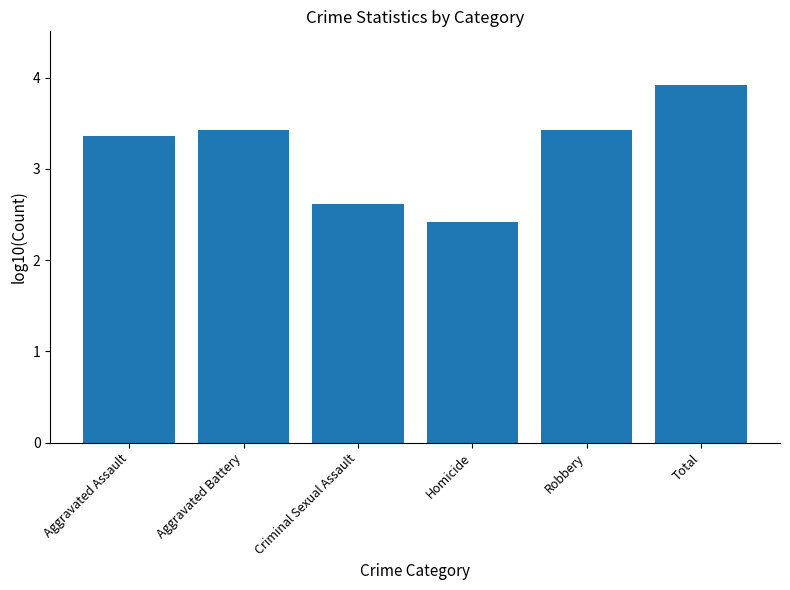

What is the sum of the values at Aggravated Battery and Aggravated Assault?

6.8